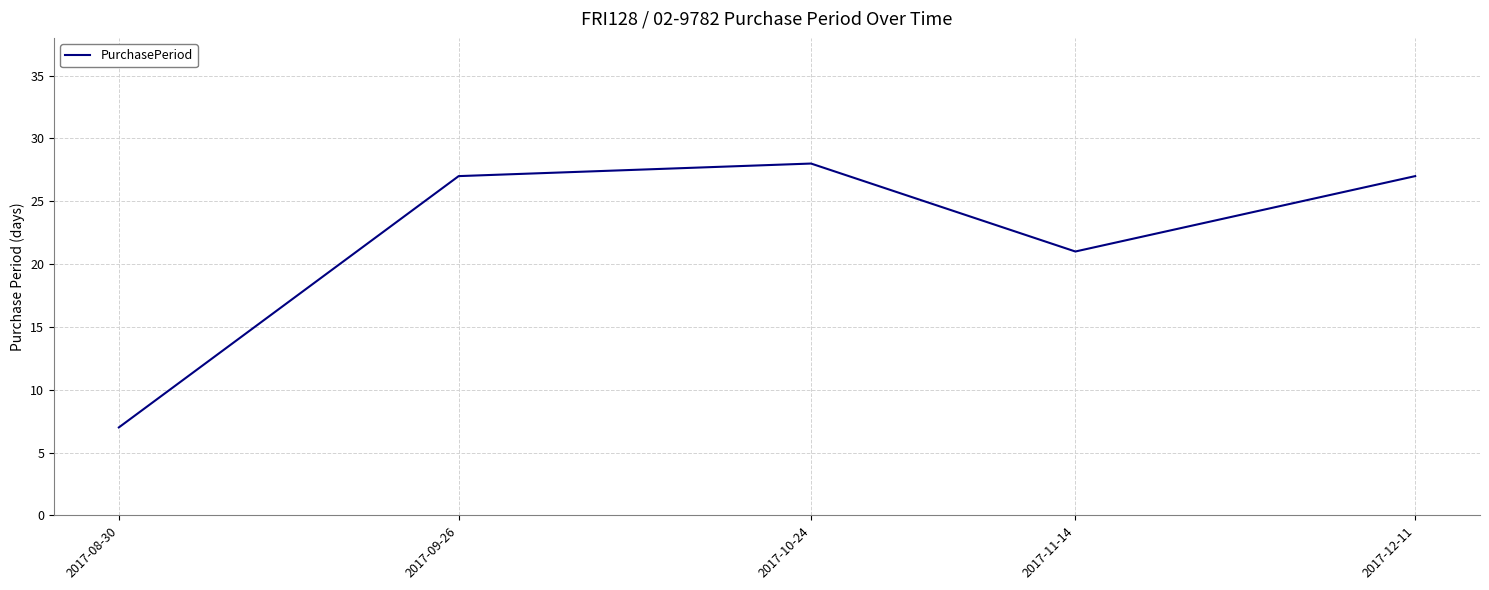

How many interior local peaks (higher than both neighbors) does the data have?

1